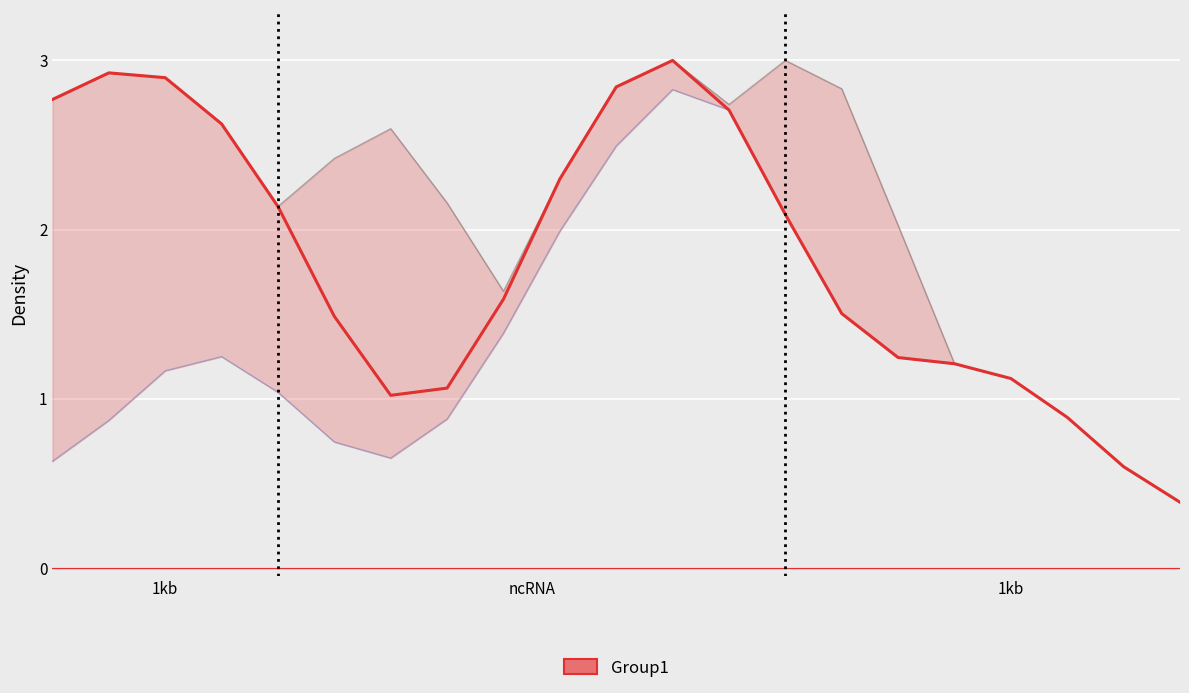

How many values exceed 1?

18